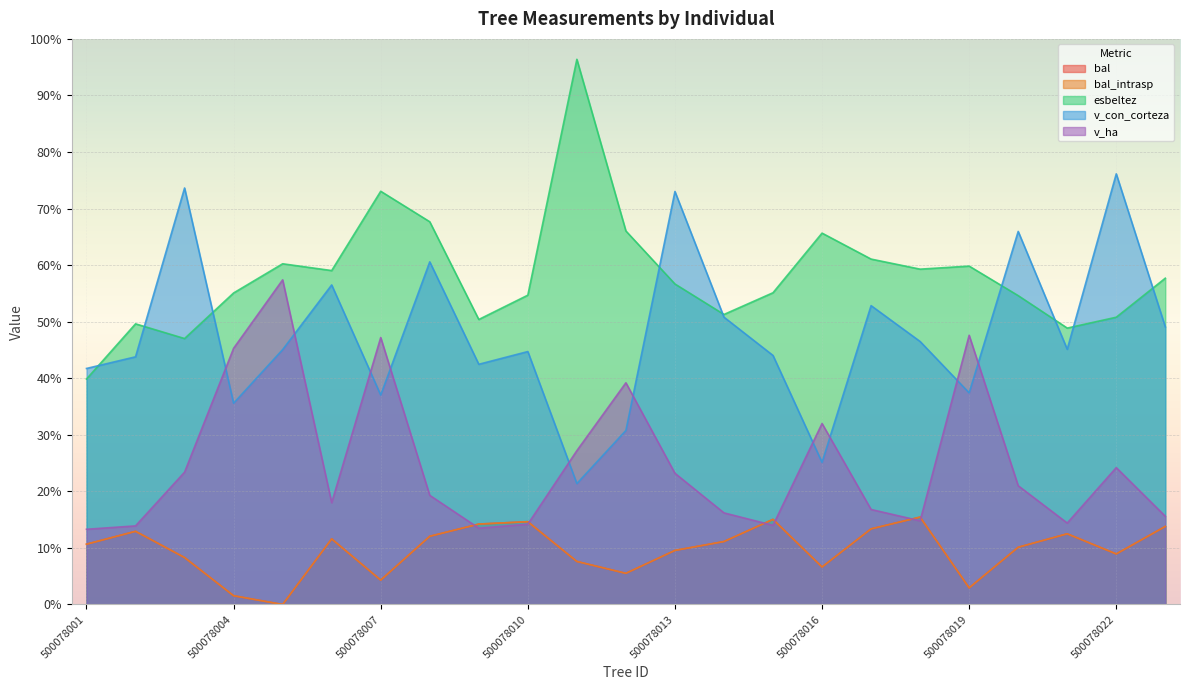

What is the value of the v_ha point at the 2nd from the left?

13.9